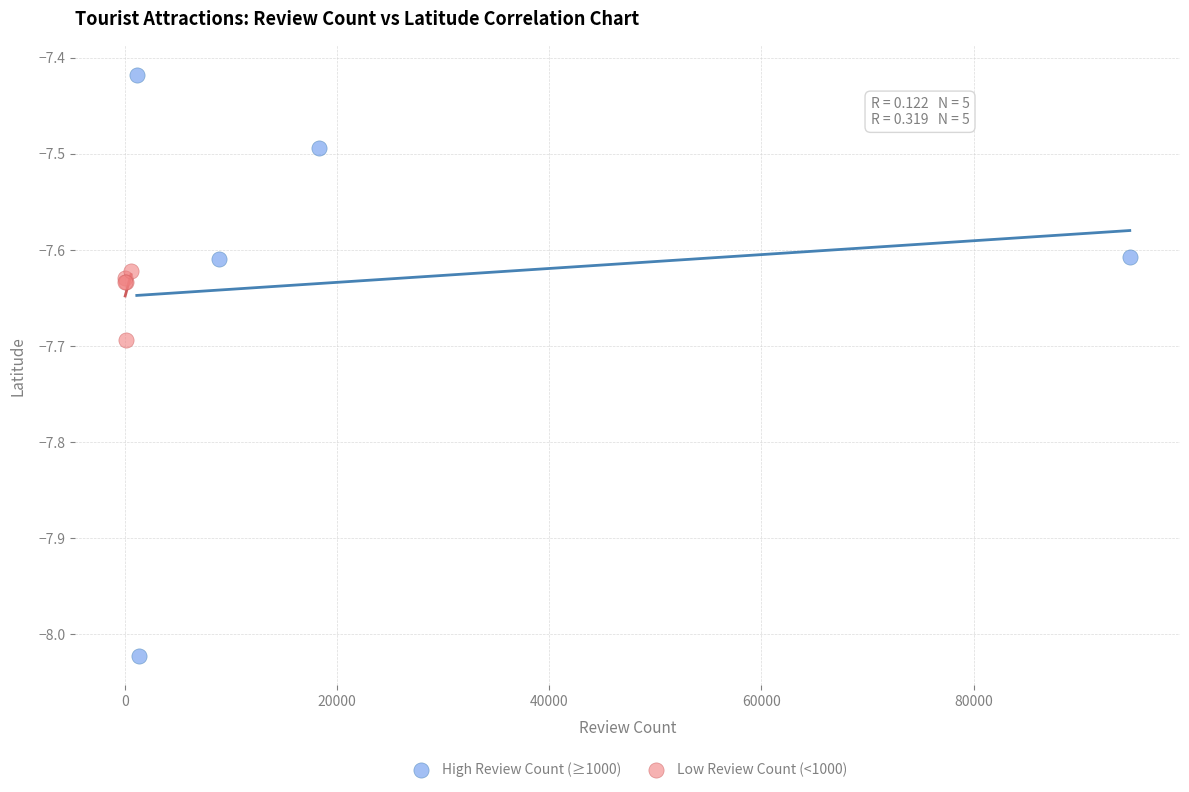

Which series reaches the maximum Y coordinate?

High Review Count (≥1000)